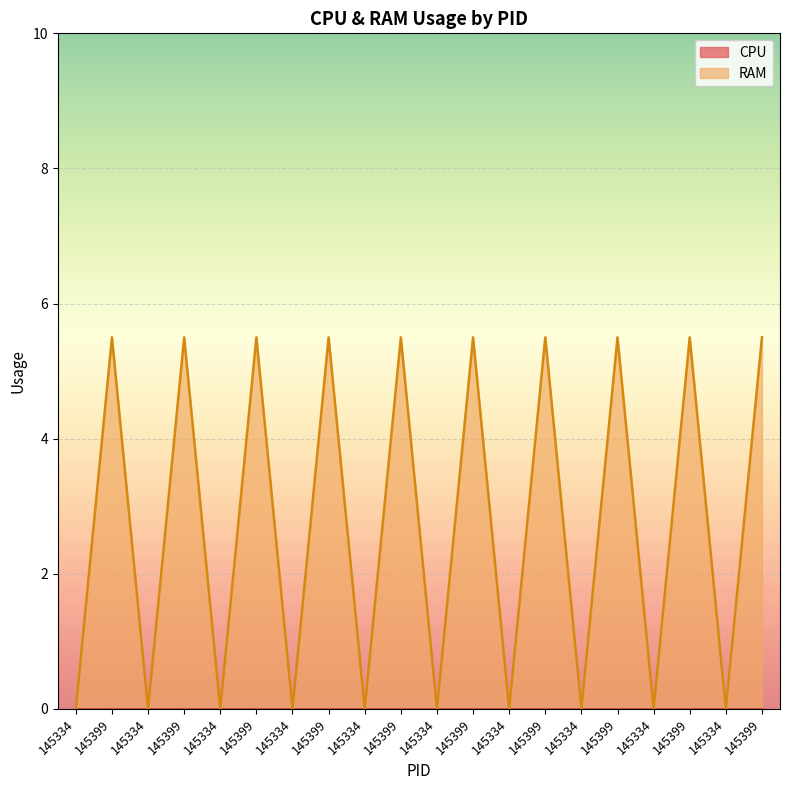

What is the greatest value displayed?

5.5